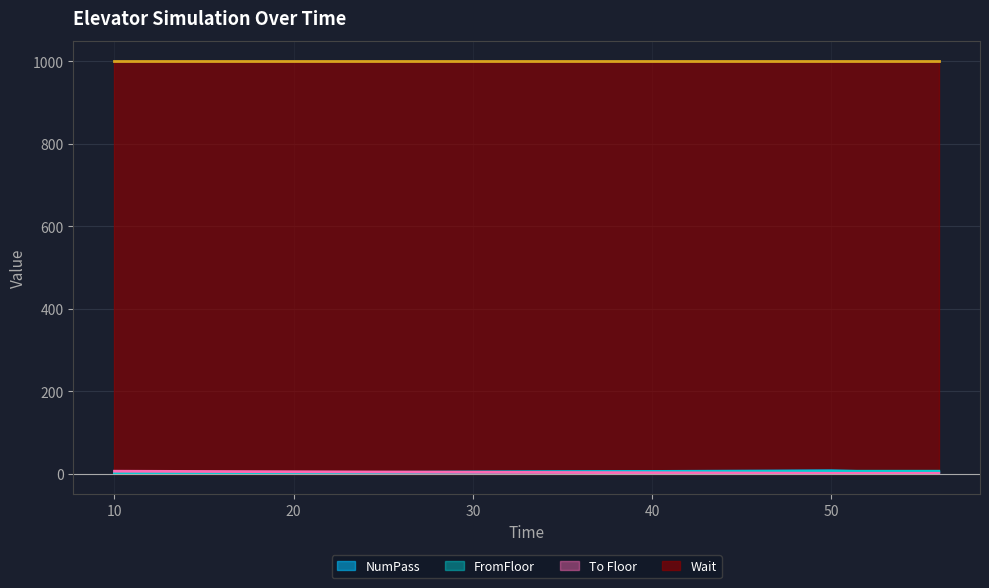

After their last crossing, which series has the higher values: FromFloor or NumPass?

FromFloor